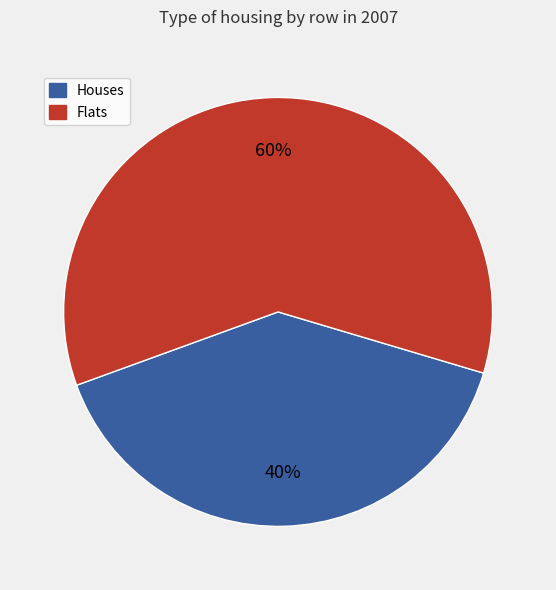

Which has a higher value, Flats or Houses?

Flats